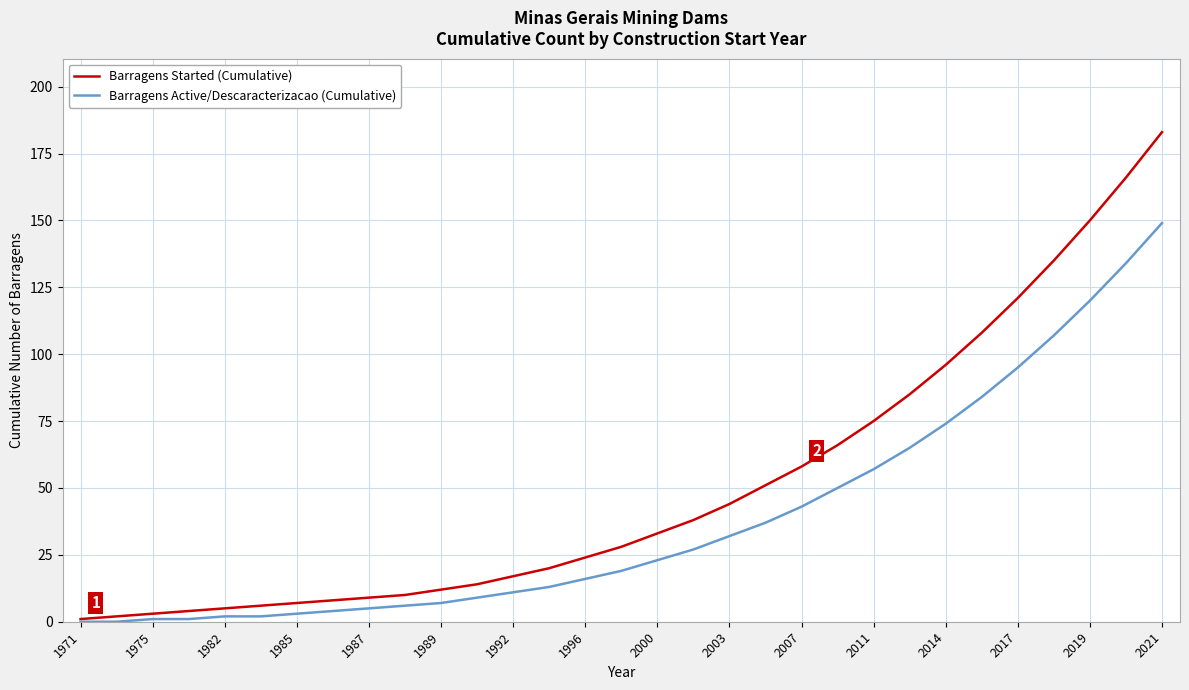

How many series are shown in this chart?

2